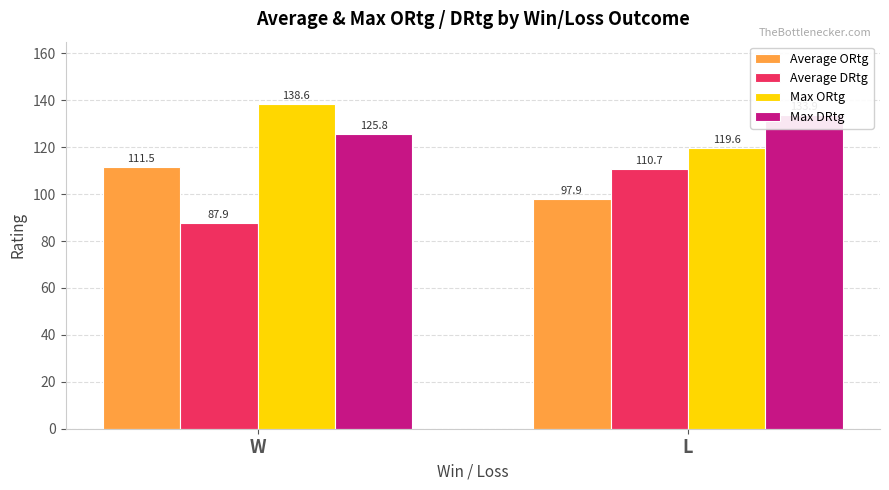

How many series are shown in this chart?

4